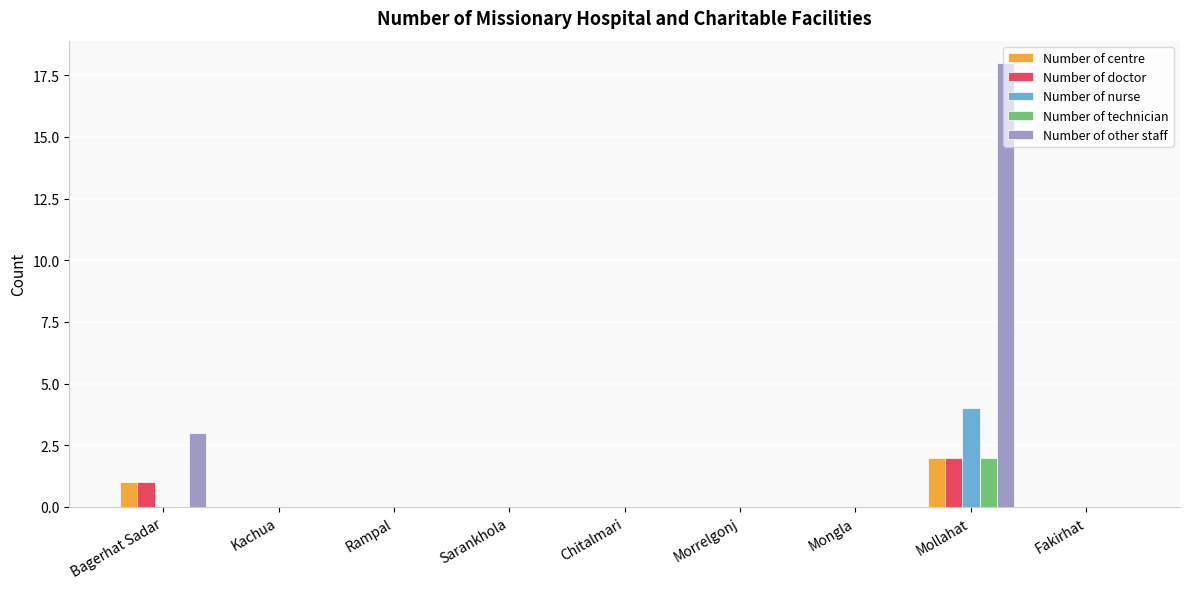

What is the greatest value displayed?

18